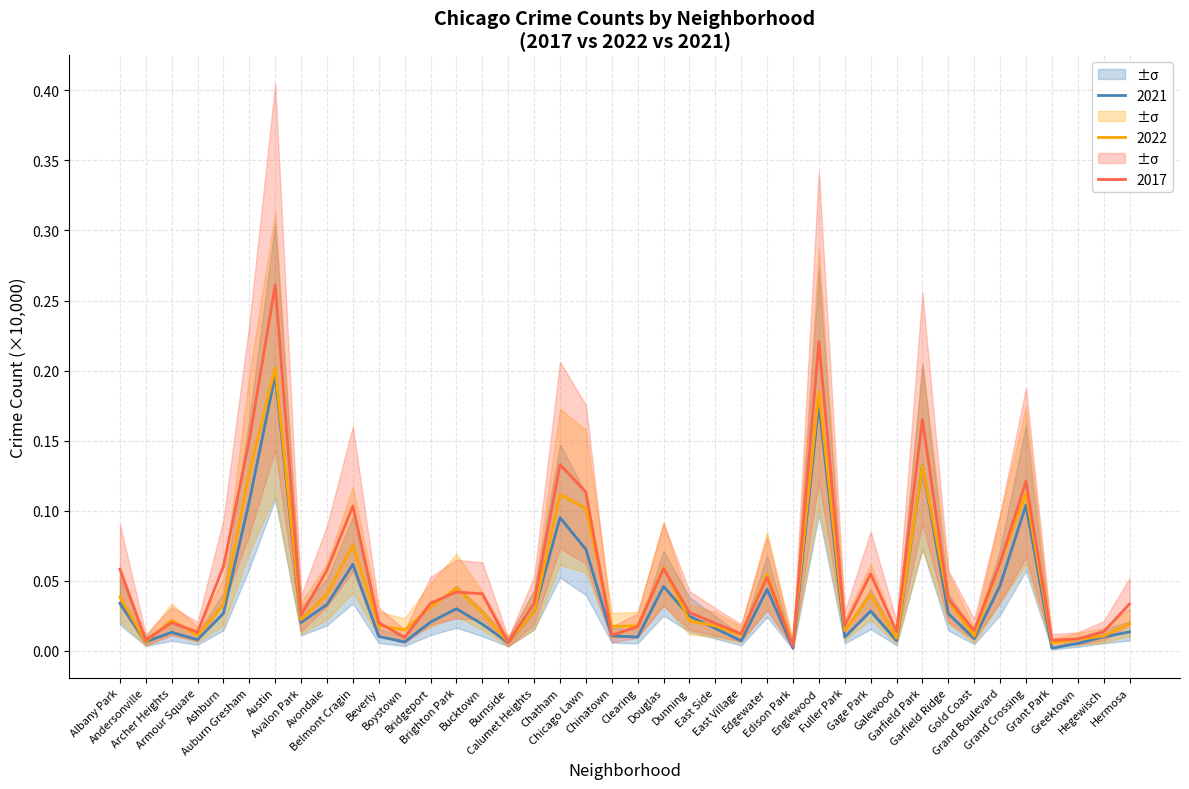

What is the sum of the 2017 values at Ashburn and Beverly?

0.1